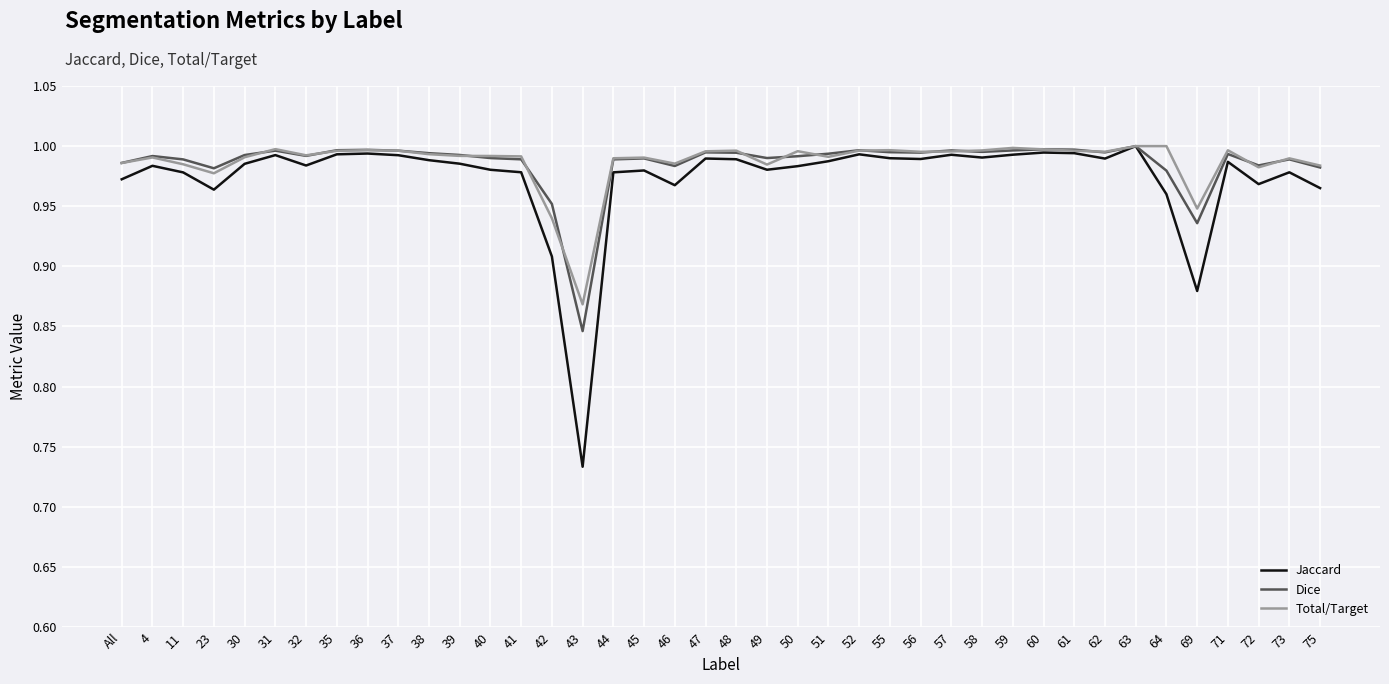

Is the value of Jaccard at 23 greater than the value of Total/Target at 61?

No